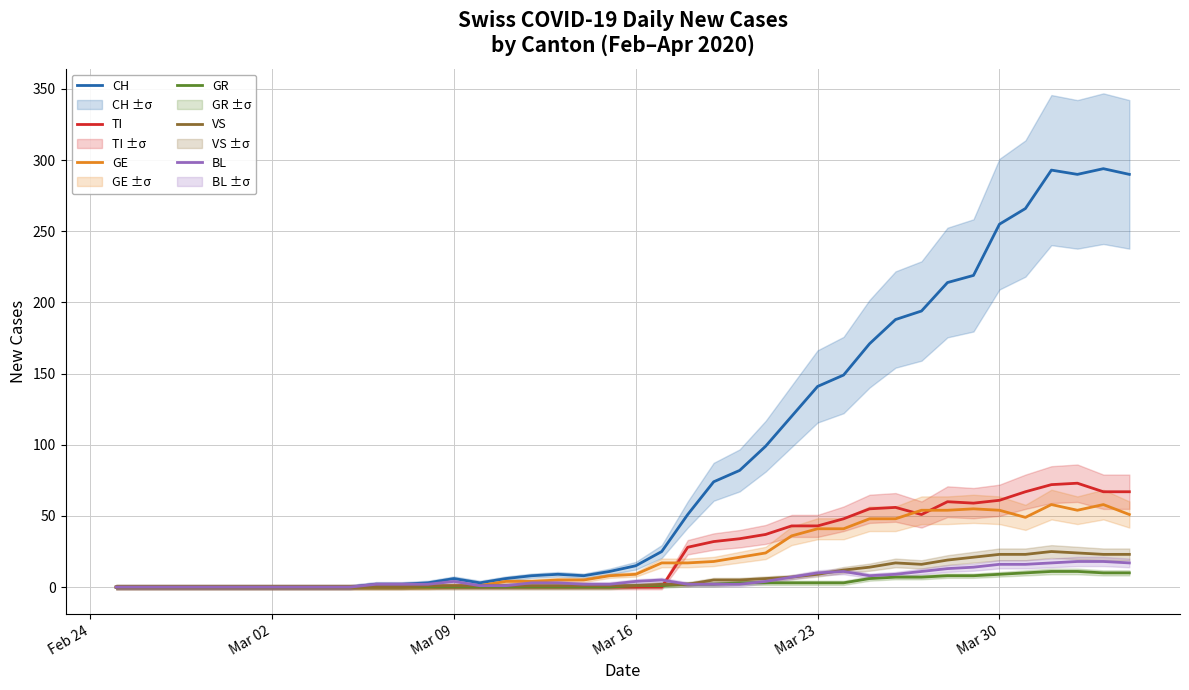

List the series in order of their peak value, lowest first.

GR, BL, VS, GE, TI, CH